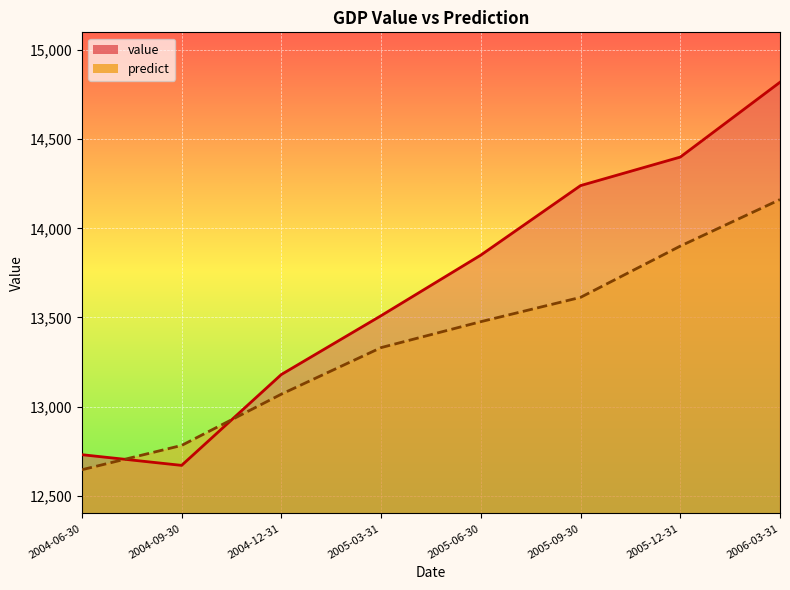

What is the label of the 5th point from the right?

2005-03-31